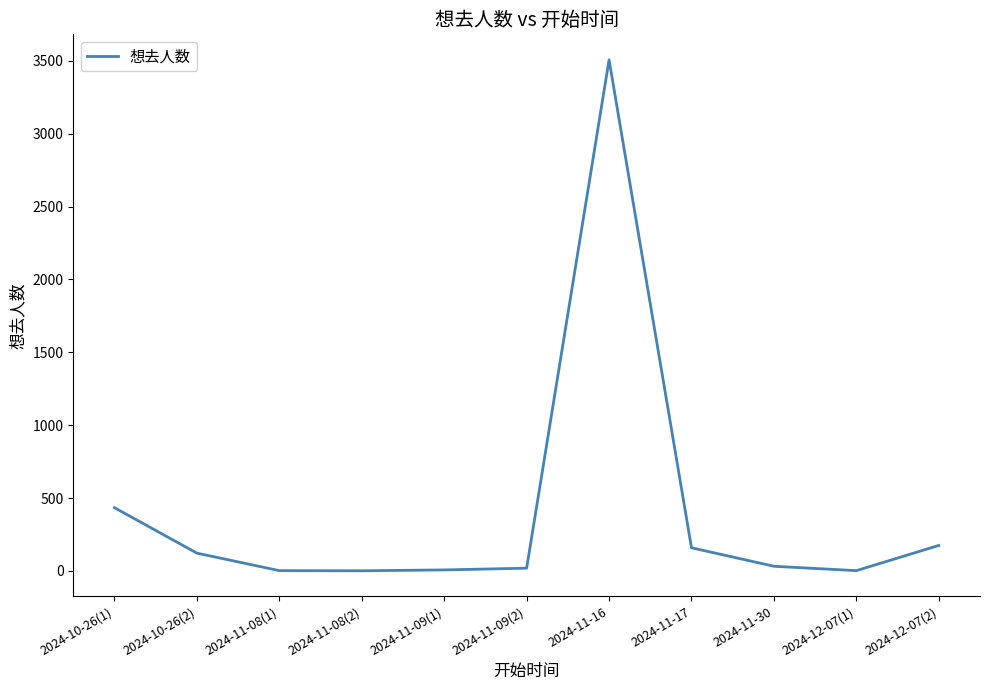

The chart shows a value of 2 at 2024-12-07(1). True or false?

True